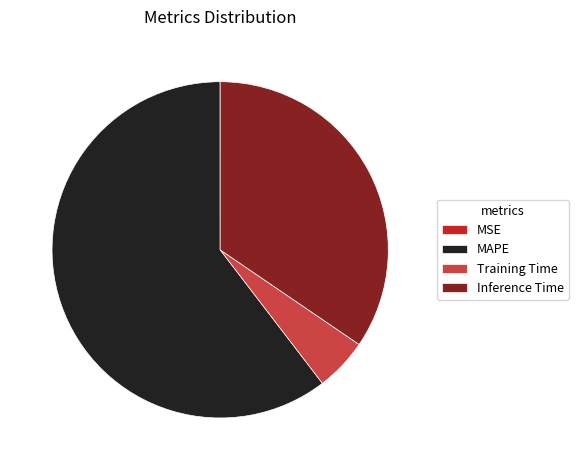

The Training Time slice represents 1% of the pie. True or false?

False